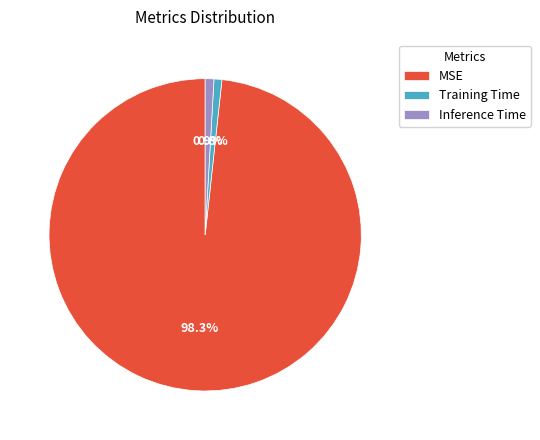

To the nearest percent, what percentage of the pie is Inference Time?

1%